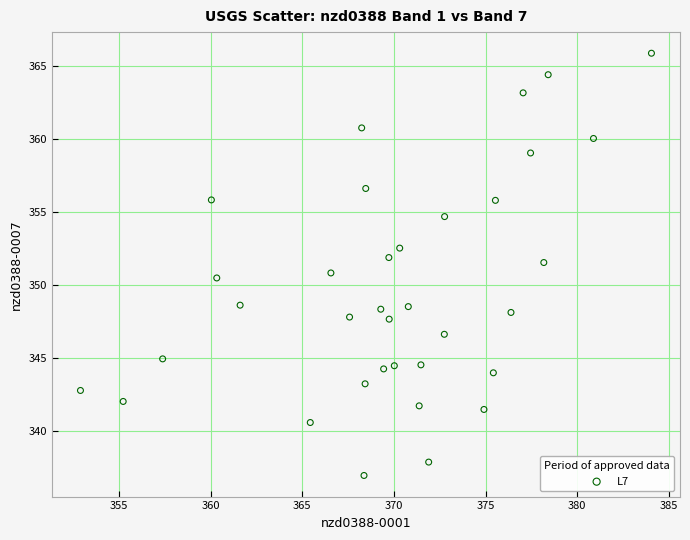

What is the range of Y values (max minus min)?

29.0